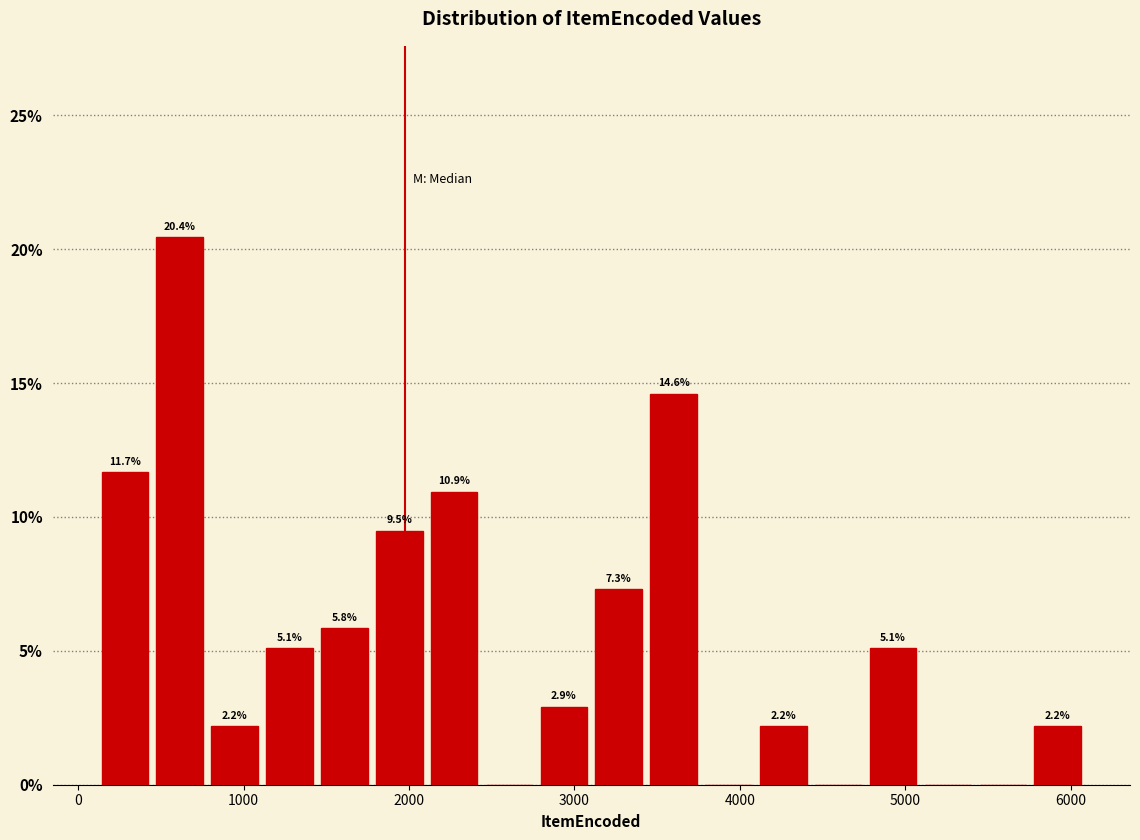

Around what value on the x-axis is the tallest bar? Give the approximate position of its centre, as read against the axis.

600